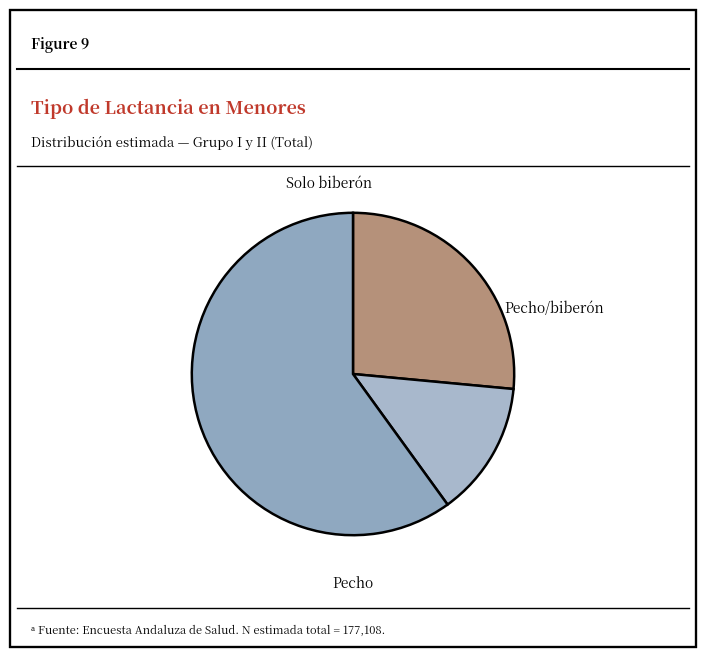

What is the majority slice?

Pecho